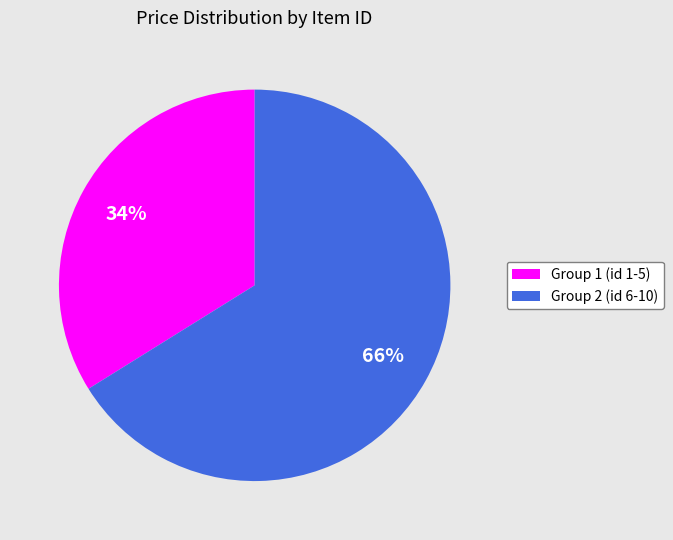

What is the largest slice in the pie chart?

Group 2 (id 6-10)